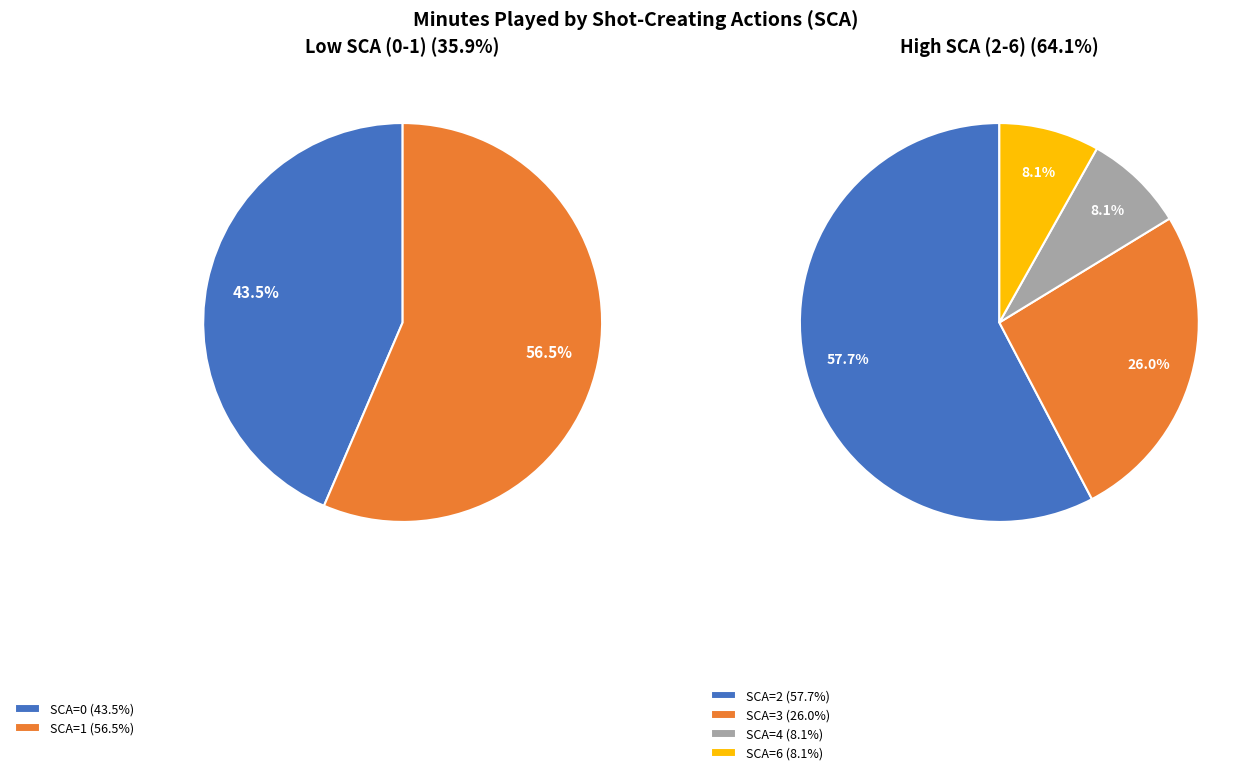

Does 2 represent more than half of the total?

No